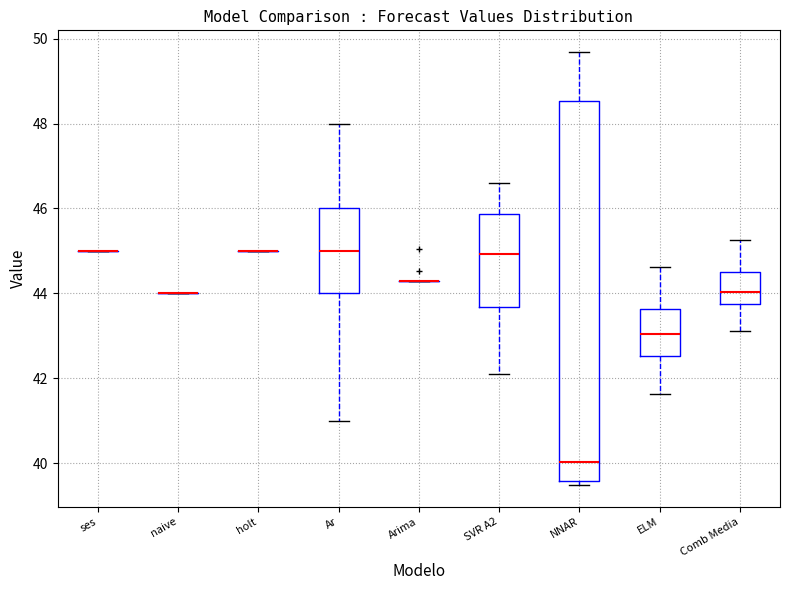

Reading left to right, read every box against the y-axis: the position of its median line, the range the box covers, and the ends of its whiskers. The values are not printed on the chart, so give them approximately, as read against the axis.

ses: box collapsed to a line at 45.0, whiskers 45.0 to 45.0
naive: box collapsed to a line at 44.0, whiskers 44.0 to 44.0
holt: box collapsed to a line at 45.0, whiskers 45.0 to 45.0
Ar: median 45.0, box 44.0 to 46.0, whiskers 41.0 to 48.0
Arima: box collapsed to a line at 44.2, whiskers 44.2 to 44.2
SVR A2: median 45.0, box 43.6 to 45.8, whiskers 42.0 to 46.6
NNAR: median 40.0, box 39.6 to 48.6, whiskers 39.4 to 49.6
ELM: median 43.0, box 42.6 to 43.6, whiskers 41.6 to 44.6
Comb Media: median 44.0, box 43.8 to 44.6, whiskers 43.2 to 45.2